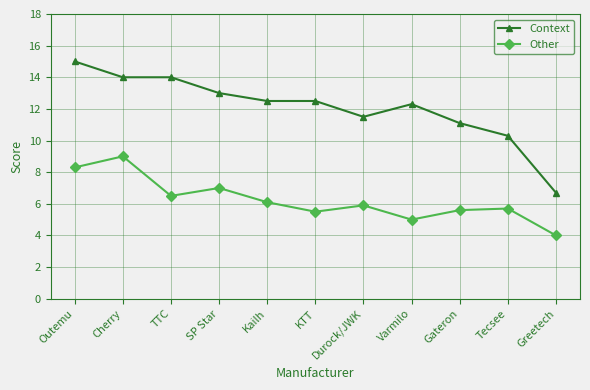

What is the spread (max minus min) of values at Varmilo?

7.3